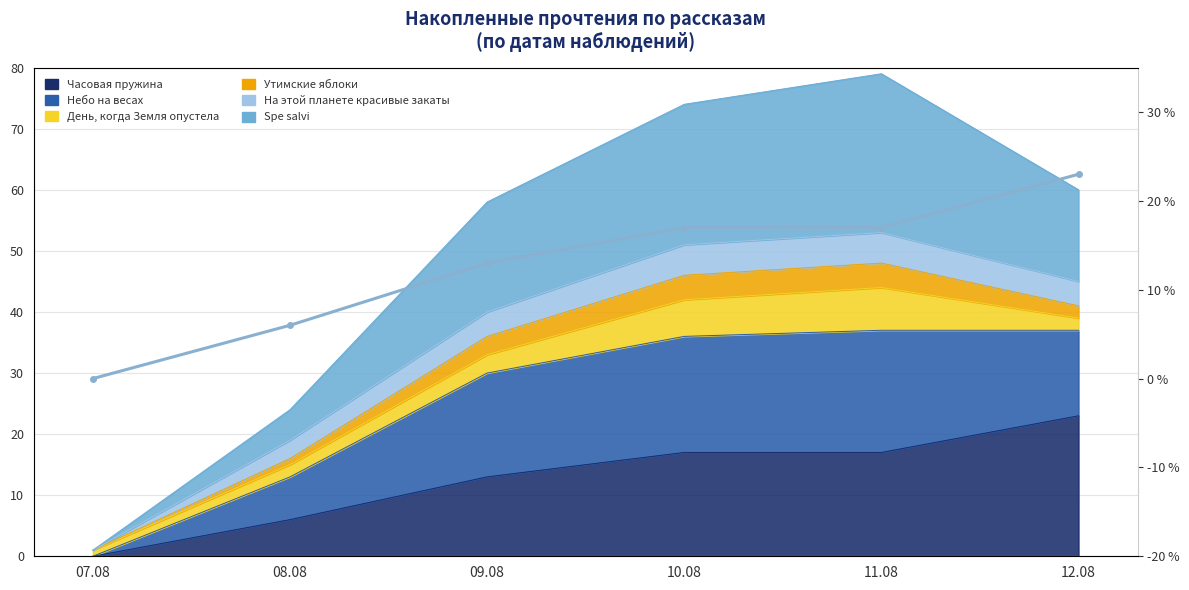

Which label corresponds to the smallest value in the chart?

07.08